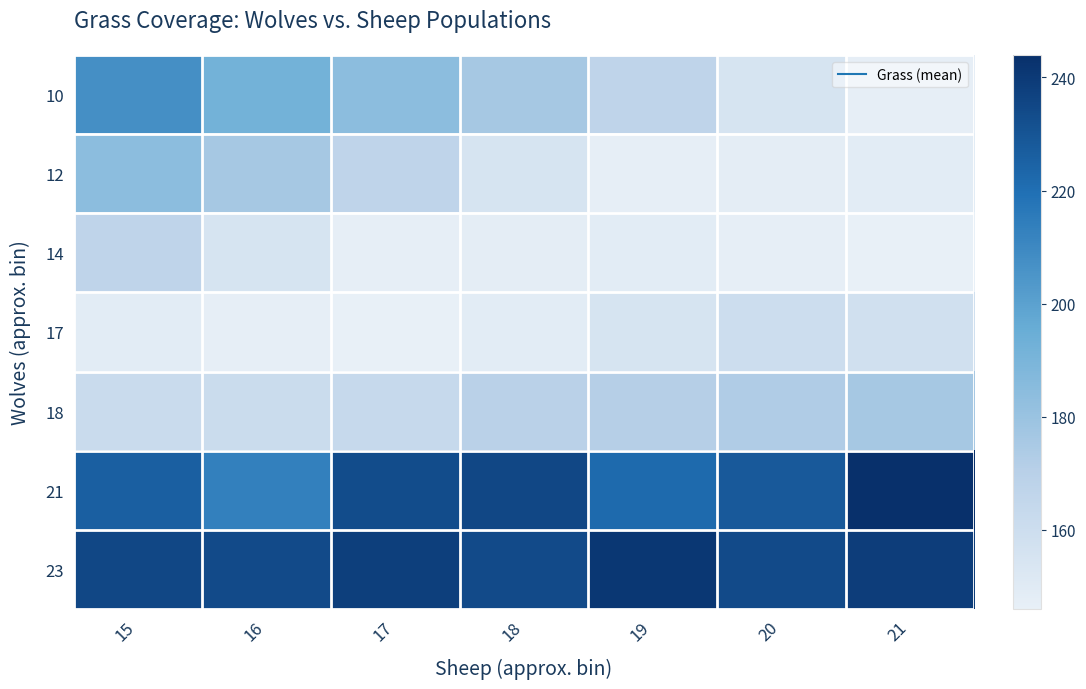

Which label corresponds to the smallest value in the chart?

21